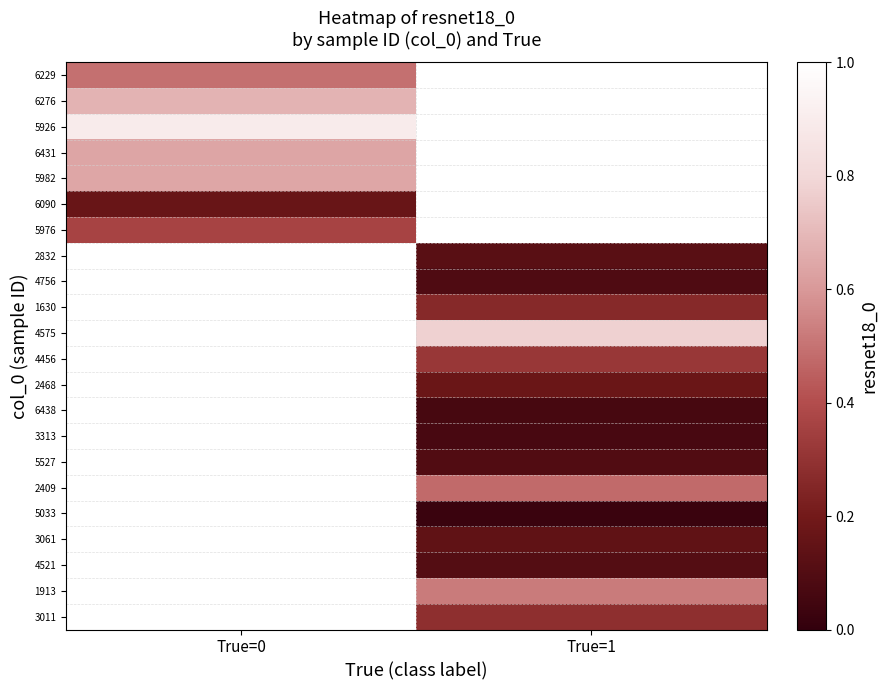

Rank the series by their maximum value, from highest to lowest.

5926, 6276, 5982, 6431, 6229, 5976, 2832, 4756, 1630, 4575, 4456, 2468, 6438, 3313, 5527, 2409, 5033, 3061, 4521, 1913, 3011, 6090